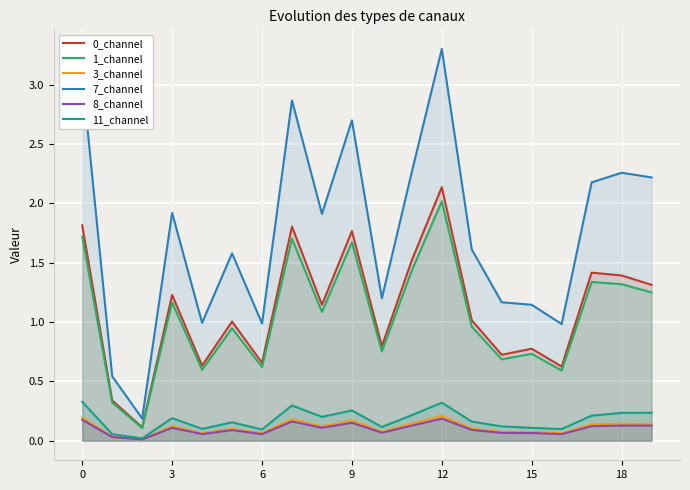

In 8_channel, how many points are lower than both neighbors (excluding endpoints)?

6